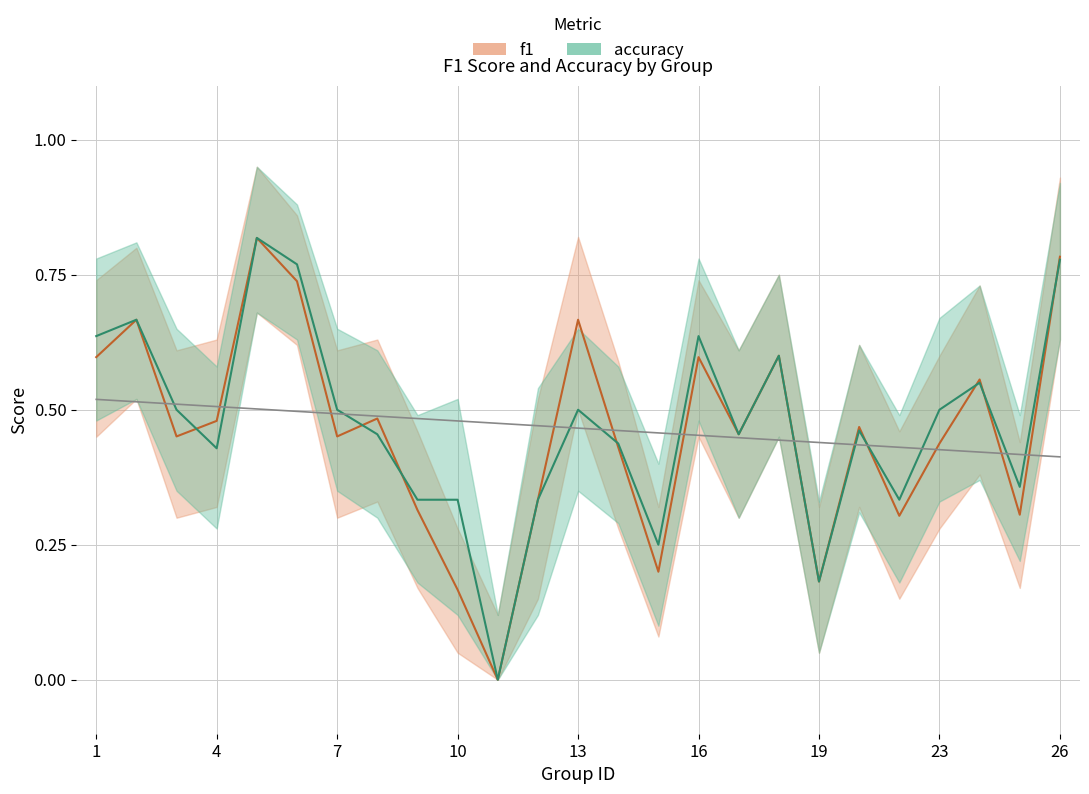

In f1, how many points are lower than both neighbors (excluding endpoints)?

8